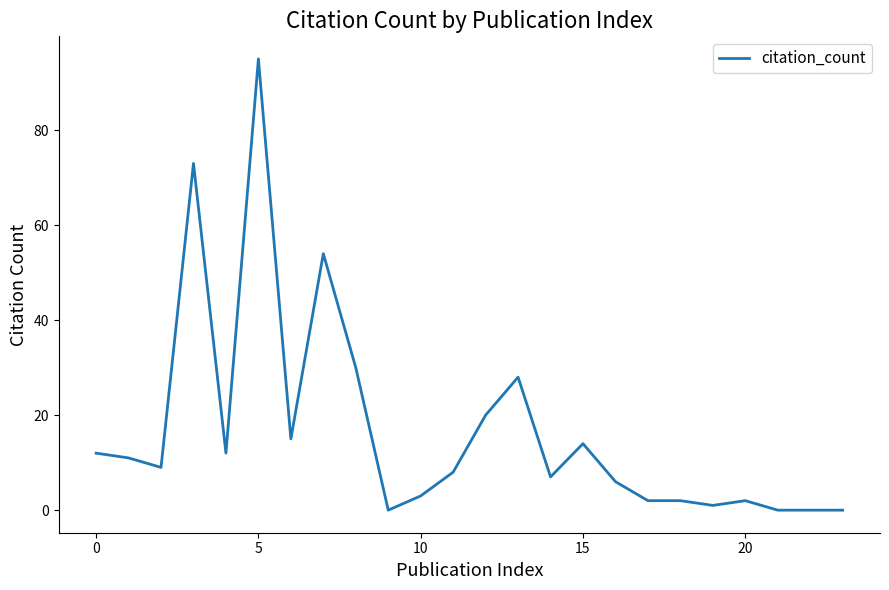

What is the greatest value displayed?

95